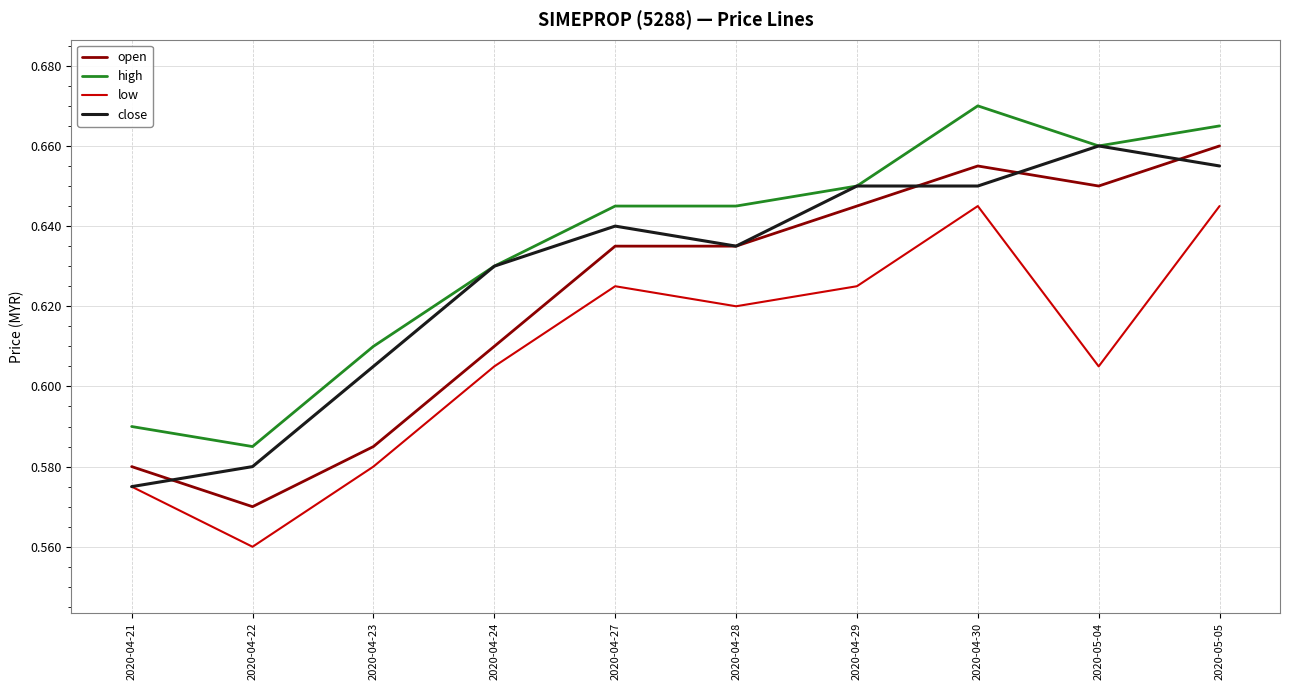

The low series shows 1.1 at 2020-04-27. True or false?

False